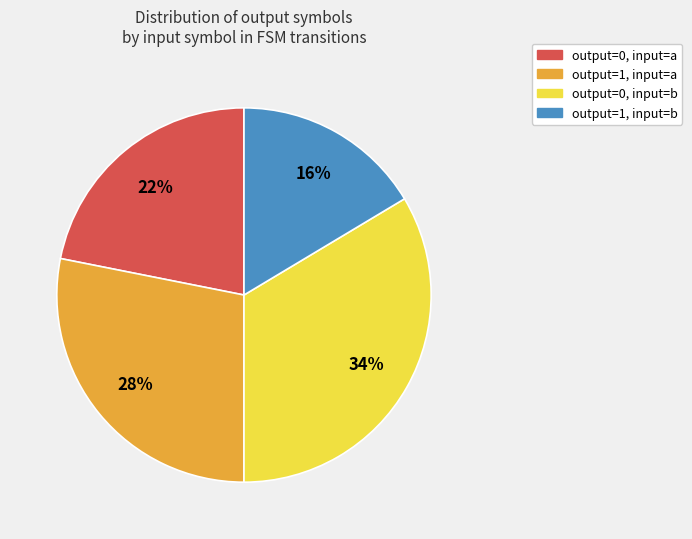

Is there a majority slice in this chart?

No